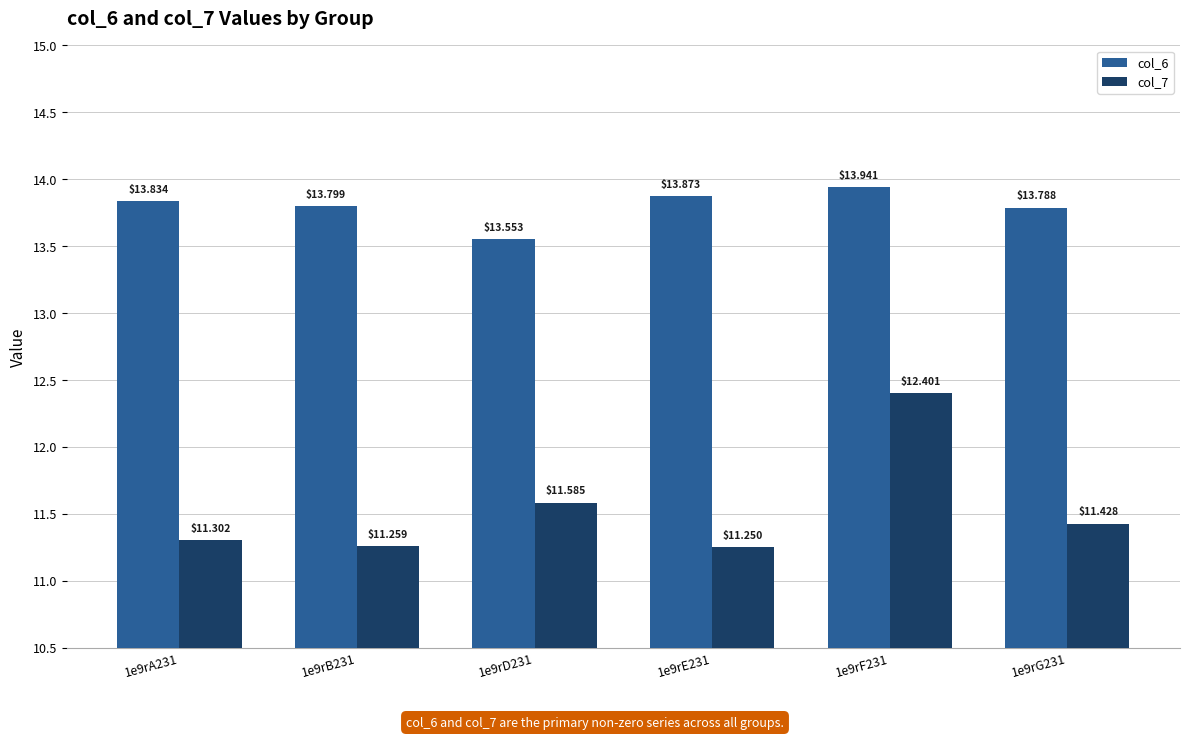

What is the maximum value for col_6?

13.9